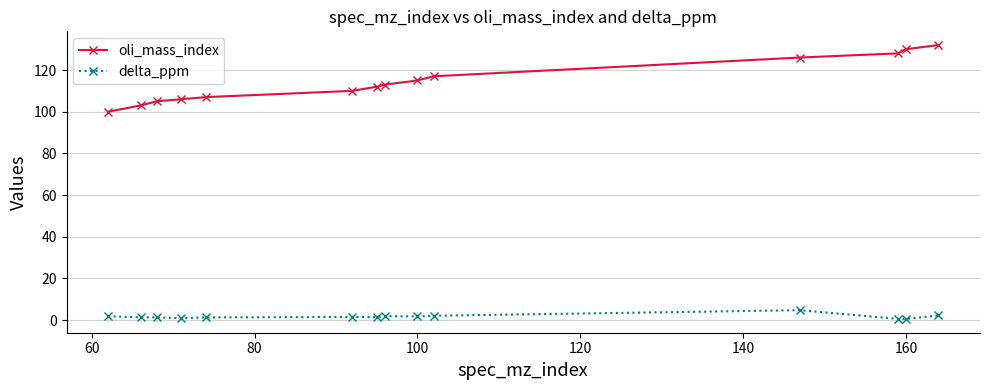

What are all the series names shown in the legend?

oli_mass_index, delta_ppm